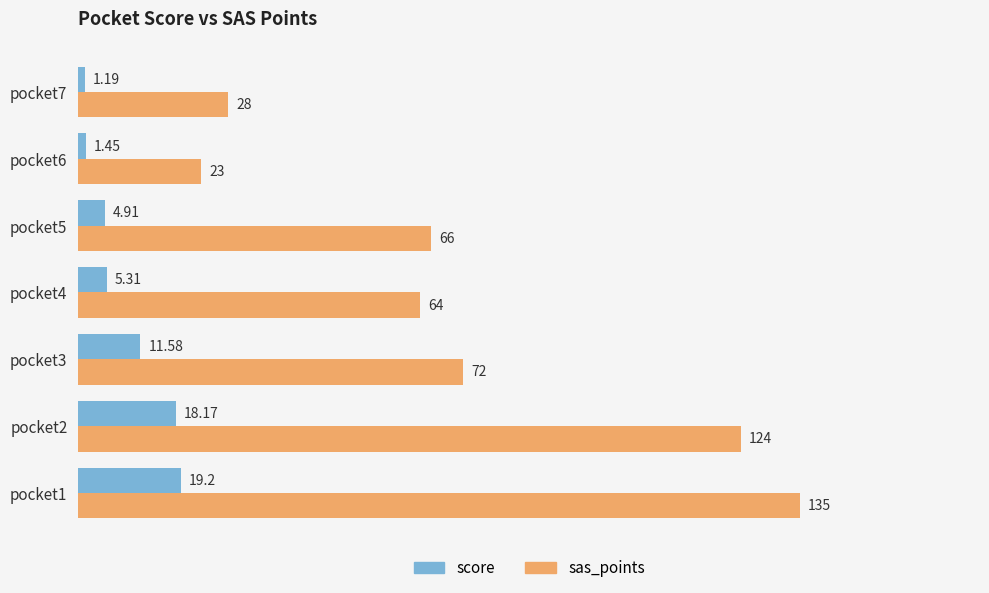

Rank the series by their average value, from highest to lowest.

sas_points, score